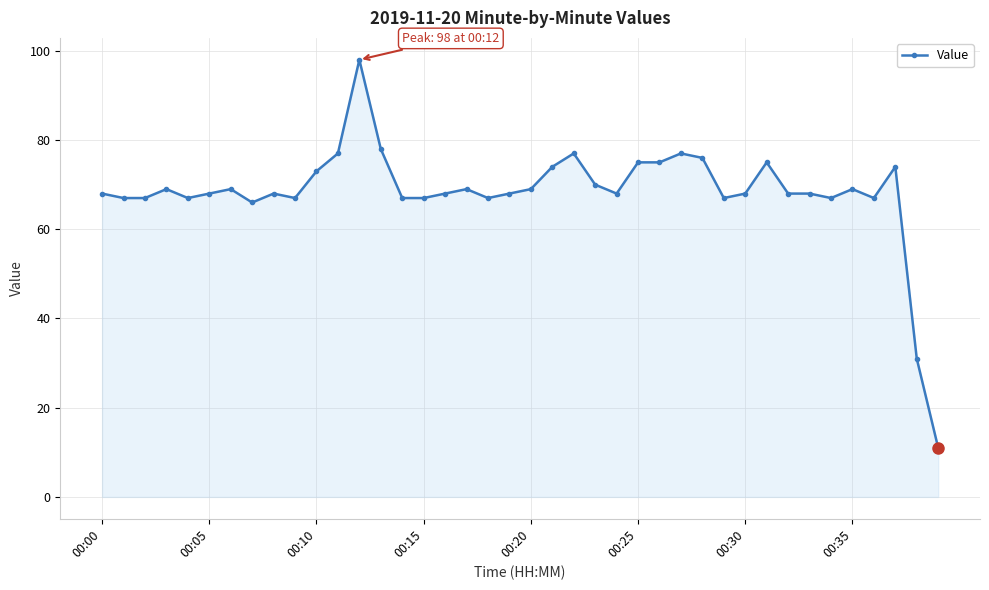

What is the maximum value shown in the chart?

98